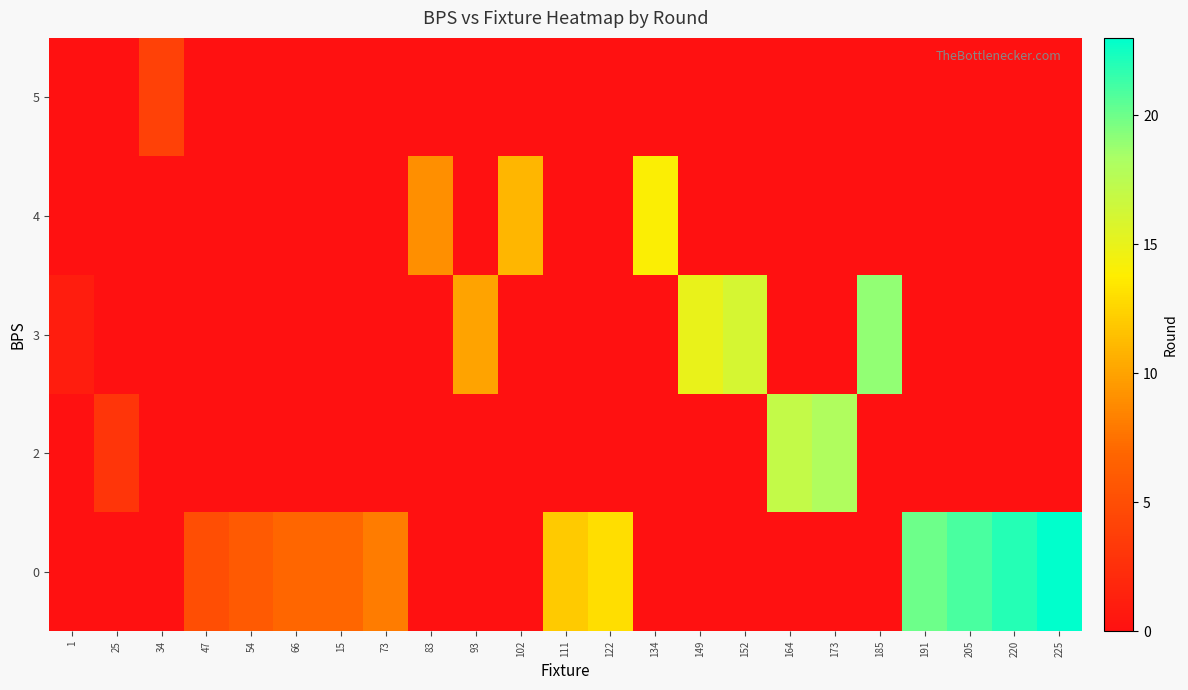

What is the spread (max minus min) of values at 164?

17